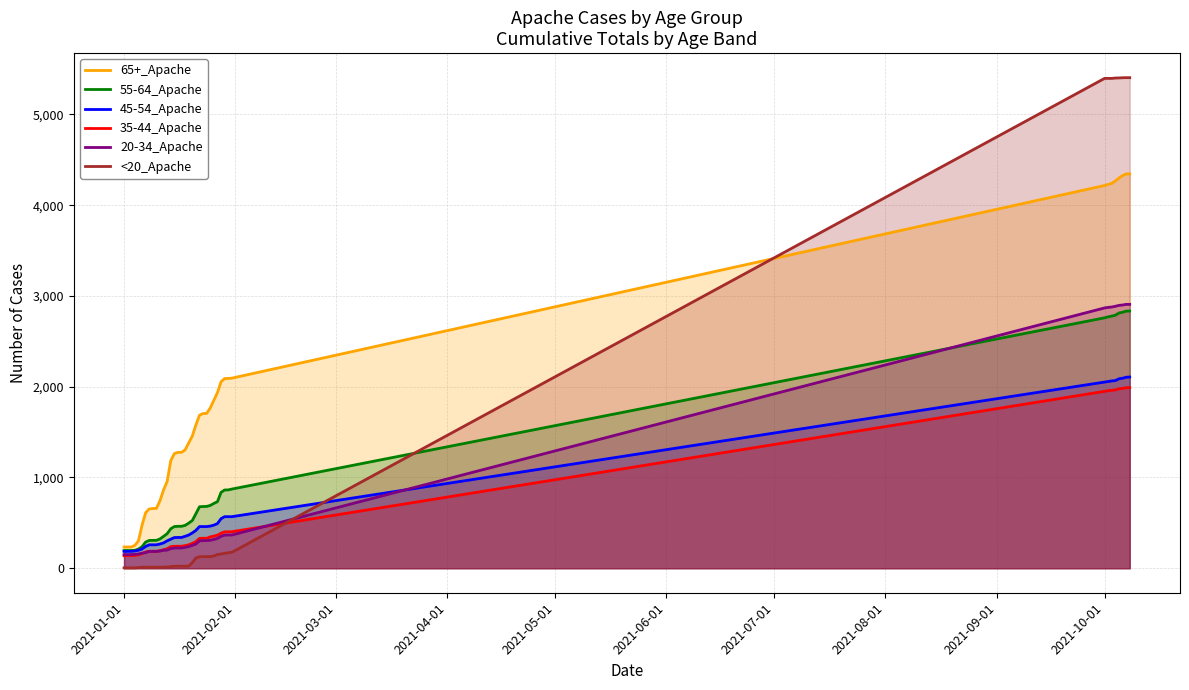

At how many categories does at least one series exceed 4179?

8